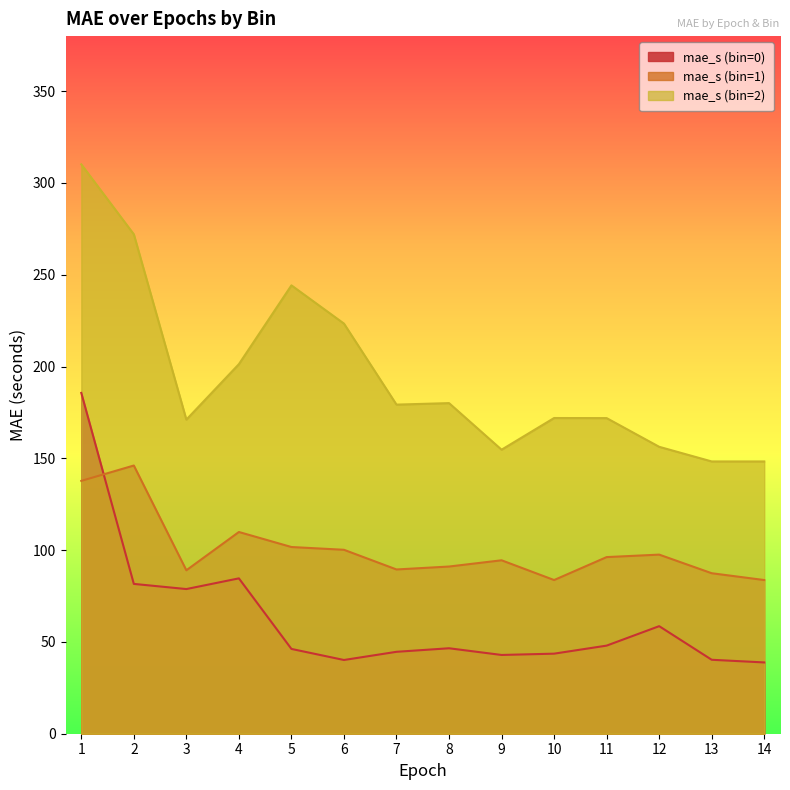

What is the minimum value shown in the chart?

38.8